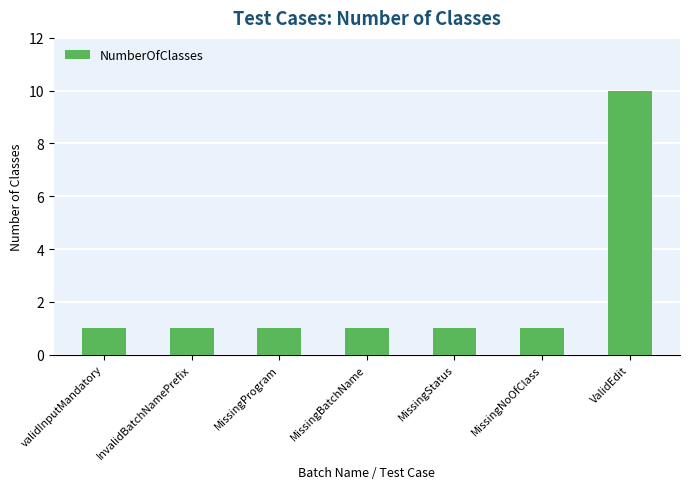

What is the label of the 5th bar from the left?

MissingStatus